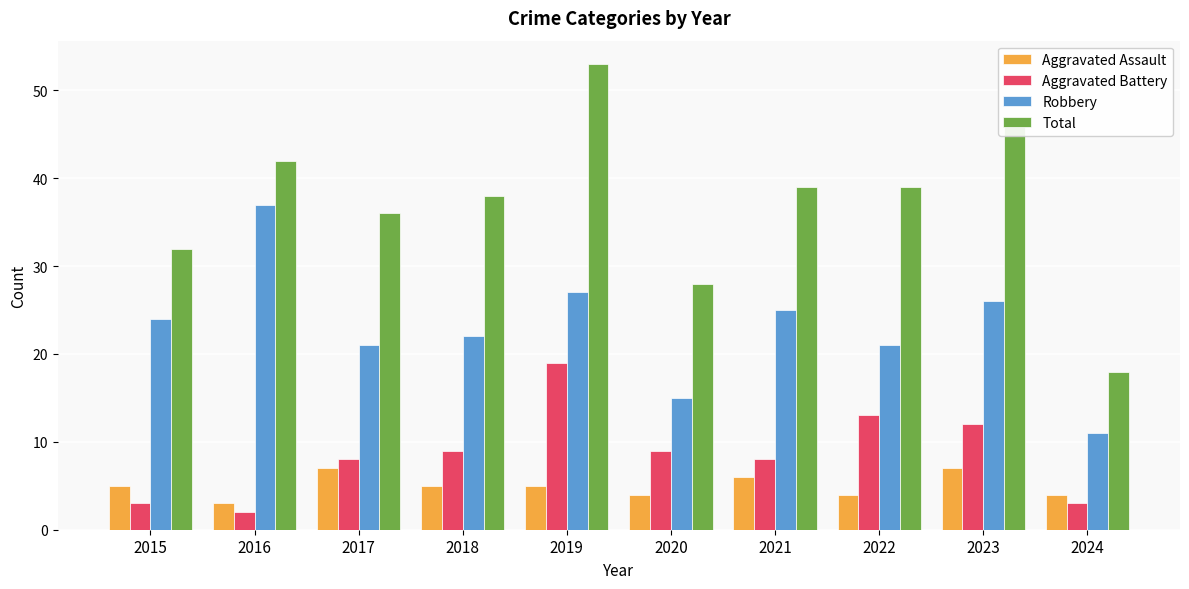

How many bars are there in each group?

4